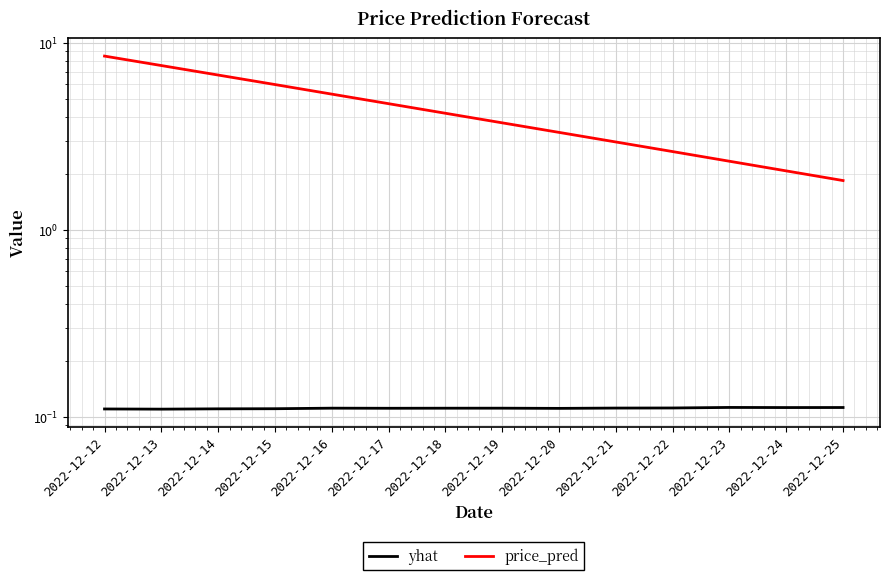

Reading left to right, extract all data points from this chart.

yhat: 2022-12-12=0.1	2022-12-13=0.1	2022-12-14=0.1	2022-12-15=0.1	2022-12-16=0.1	2022-12-17=0.1	2022-12-18=0.1	2022-12-19=0.1	2022-12-20=0.1	2022-12-21=0.1	2022-12-22=0.1	2022-12-23=0.1	2022-12-24=0.1	2022-12-25=0.1
price_pred: 2022-12-12=8.5	2022-12-13=7.6	2022-12-14=6.7	2022-12-15=6.0	2022-12-16=5.3	2022-12-17=4.7	2022-12-18=4.2	2022-12-19=3.7	2022-12-20=3.3	2022-12-21=2.9	2022-12-22=2.6	2022-12-23=2.3	2022-12-24=2.1	2022-12-25=1.8